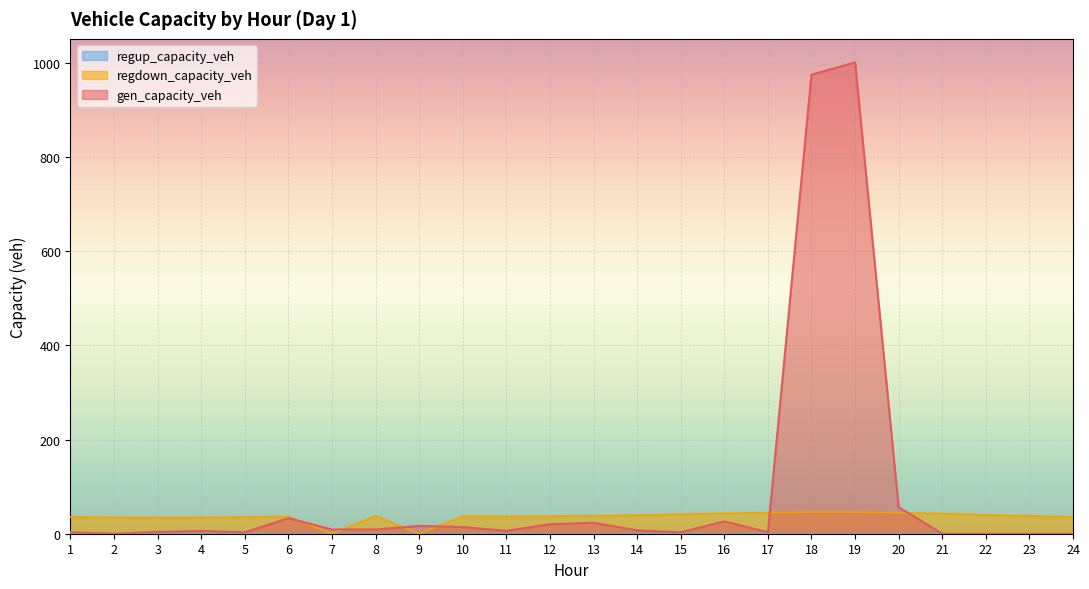

At which label does gen_capacity_veh reach its peak?

19